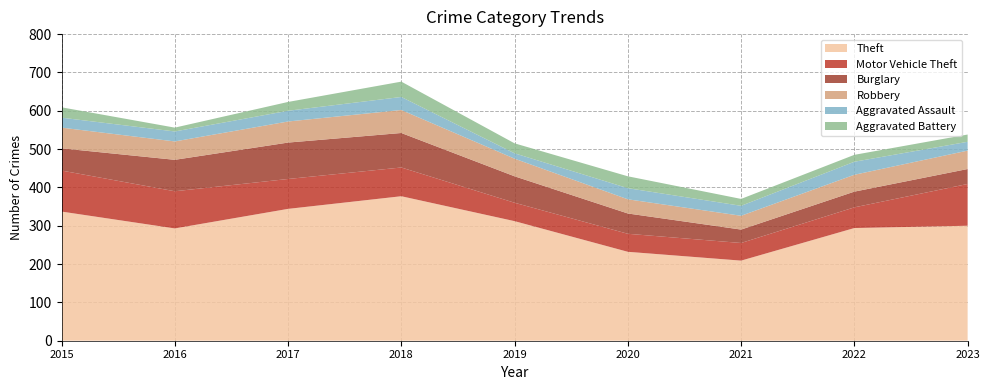

Reading right to left, what are all the values shown in this chart?

Theft: 300	294	209	232	312	377	344	293	337
Motor Vehicle Theft: 109	54	46	47	48	75	78	97	107
Burglary: 39	41	35	53	69	90	95	82	58
Robbery: 48	44	36	37	46	60	55	48	54
Aggravated Assault: 23	34	26	29	14	34	28	26	26
Aggravated Battery: 19	18	18	31	26	40	23	10	27